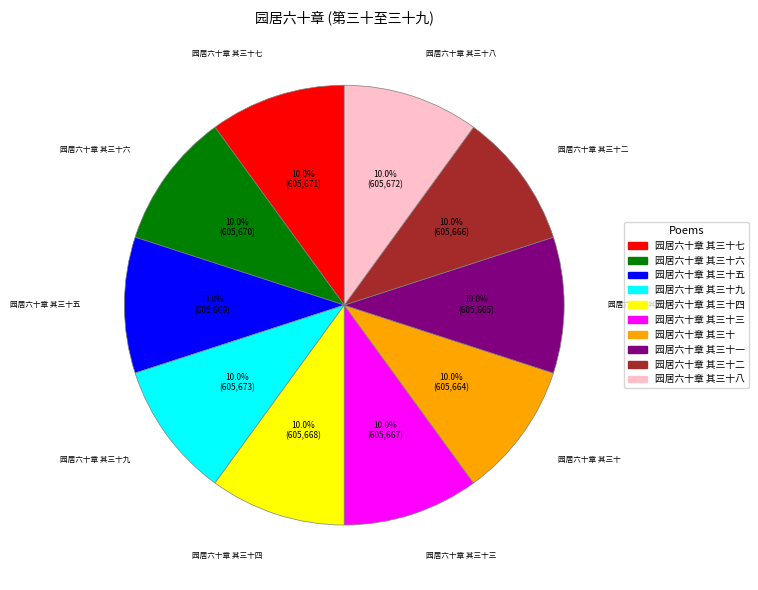

What is the ratio of the value at 园居六十章 其三十六 to the value at 园居六十章 其三十四?

1.0